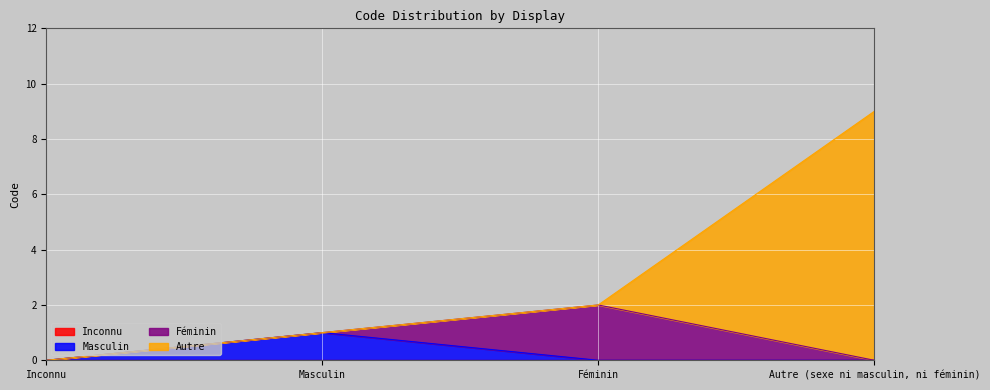

What is the greatest value displayed?

9